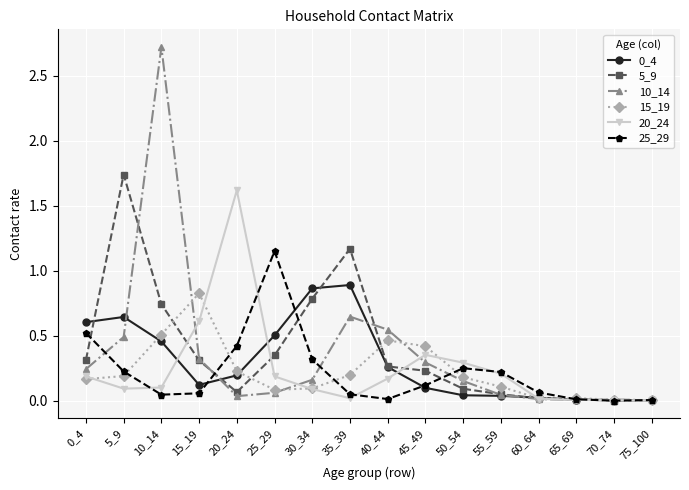

At which label is 10_14 closest to 1?

35_39